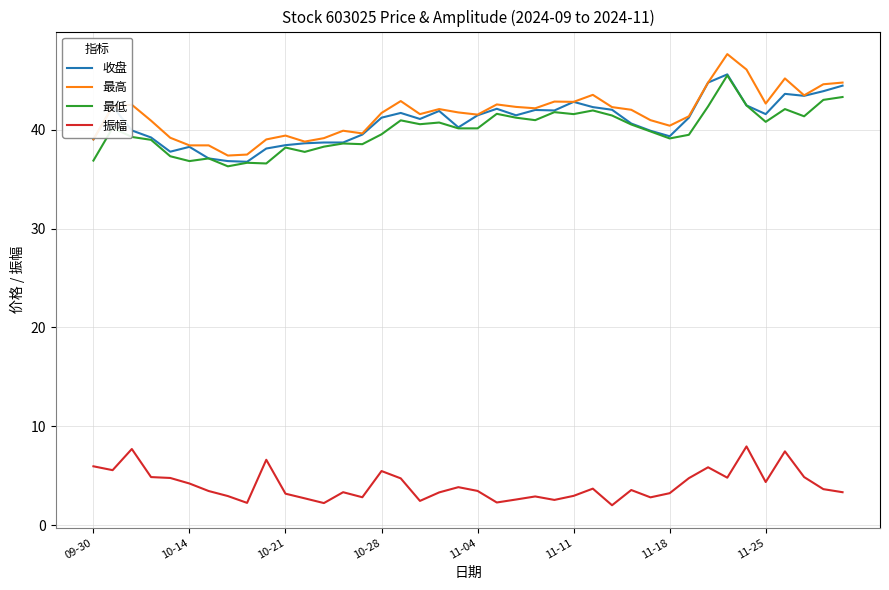

True or false: 振幅 and 最高 cross at least once.

False